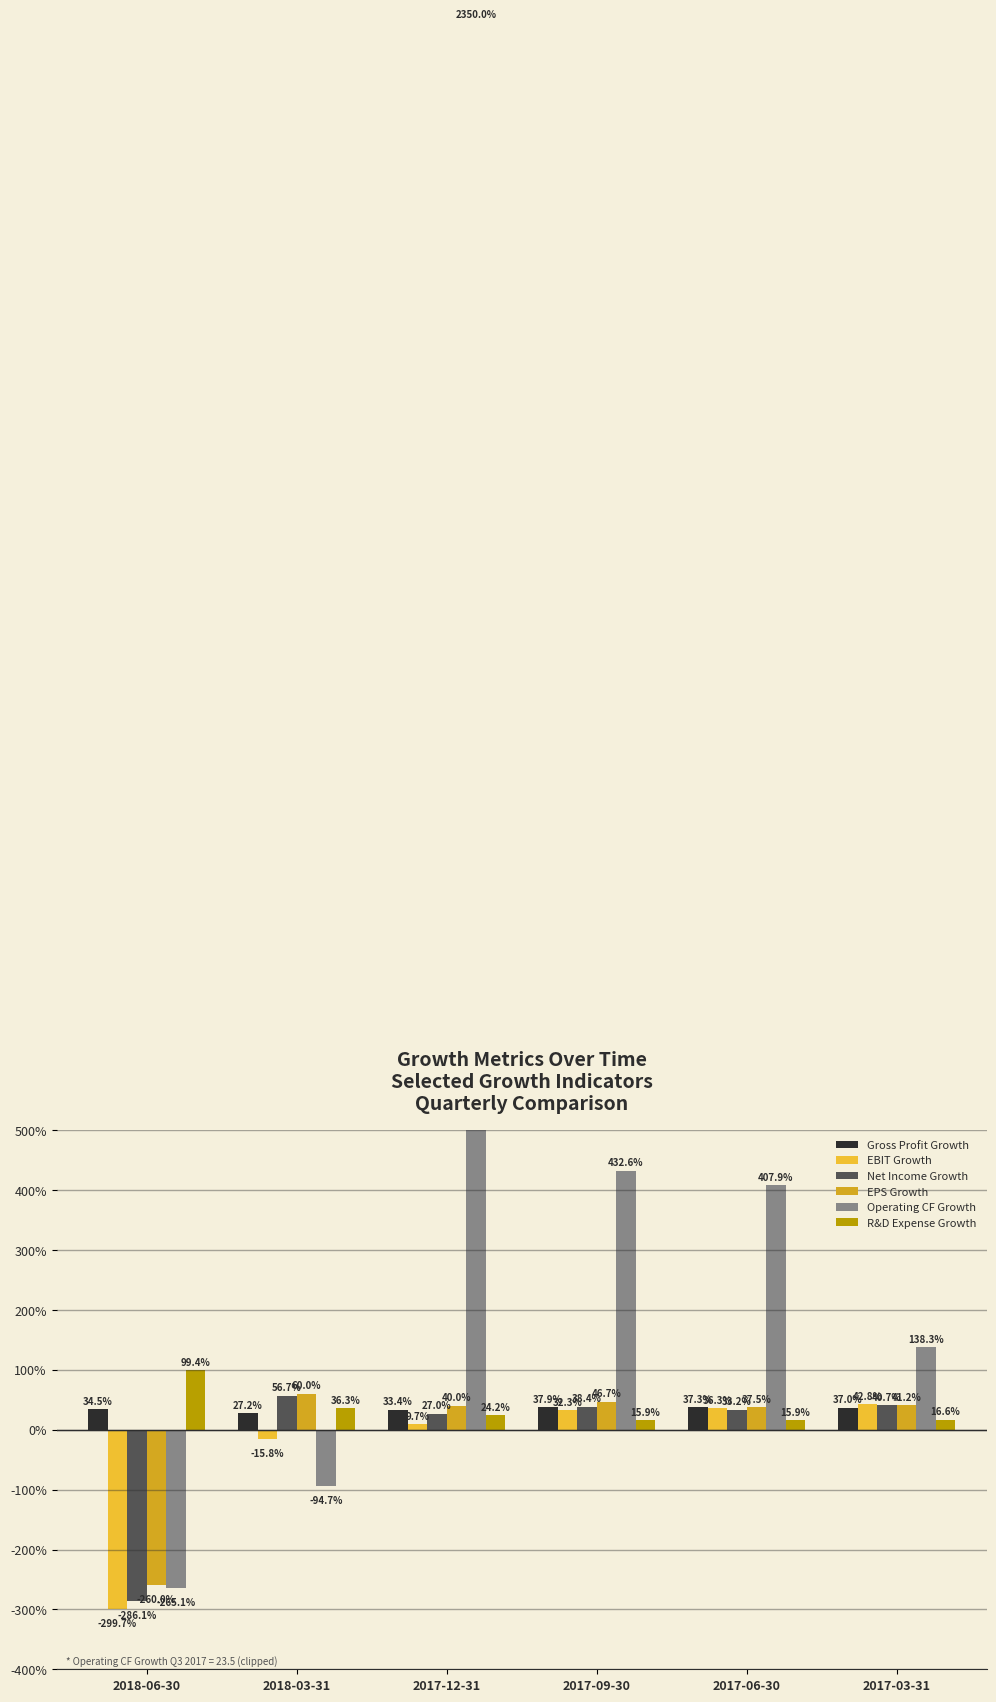

True or false: R&D Expense Growth has a value of 1.7 at 2018-06-30.

False